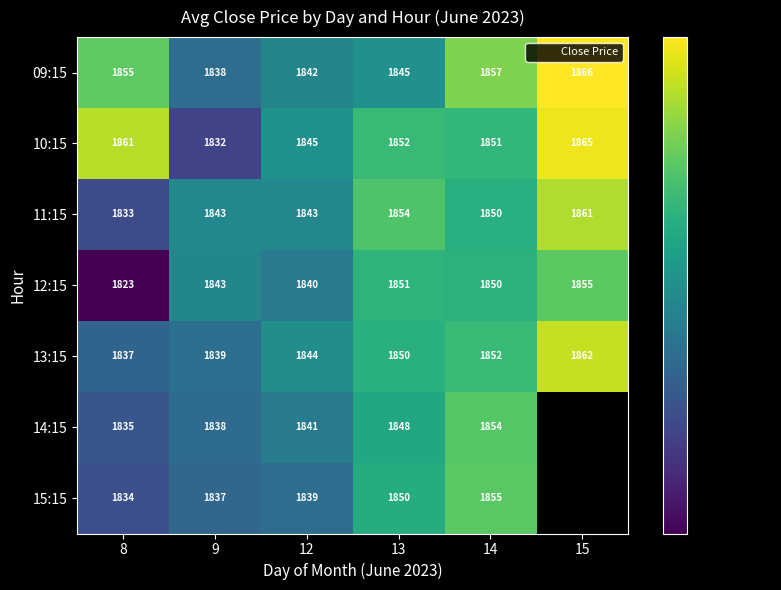

Is the value of 09:15 at 13 greater than the value of 14:15 at 12?

Yes